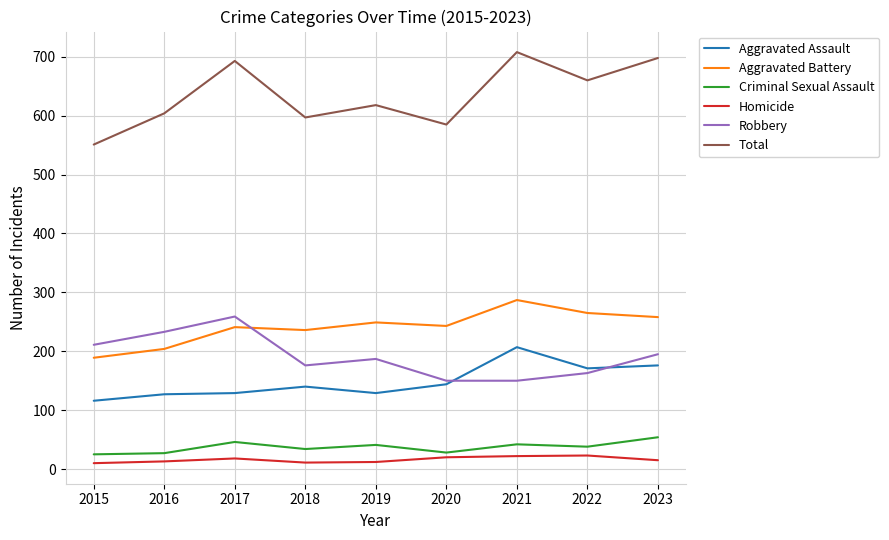

Is the value of Robbery at 2021 greater than the value of Total at 2016?

No